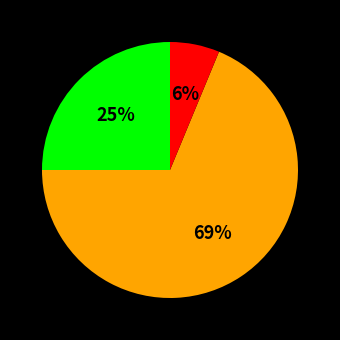

Does any single category account for the majority?

Yes